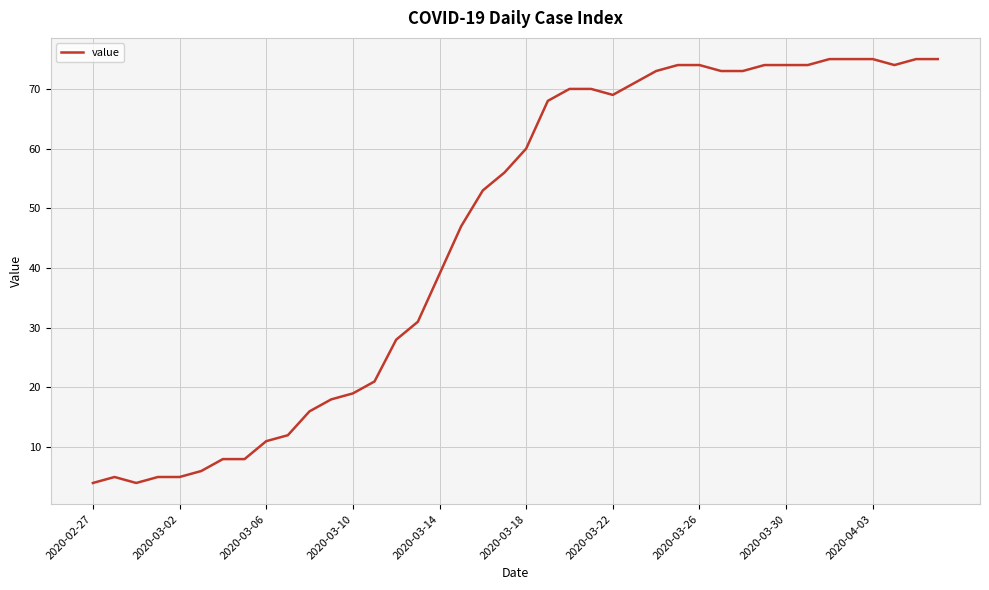

How many lines are shown in the chart?

1